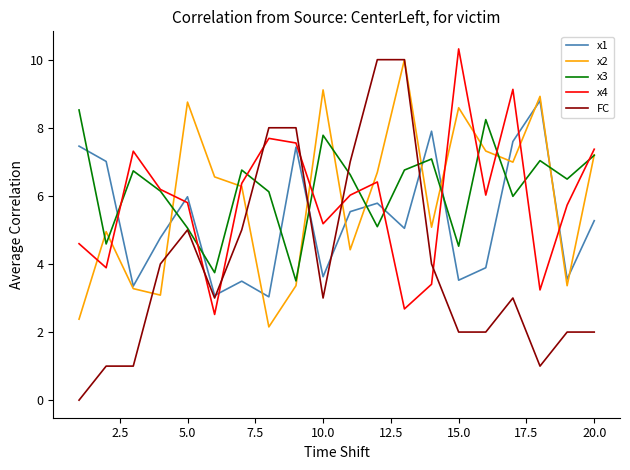

What is the greatest value displayed?

10.3